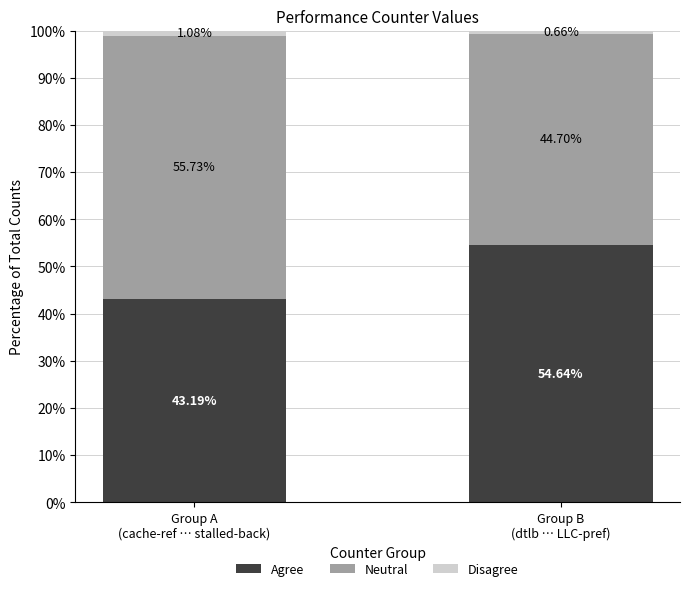

What is the sum of all Agree values?

97.8